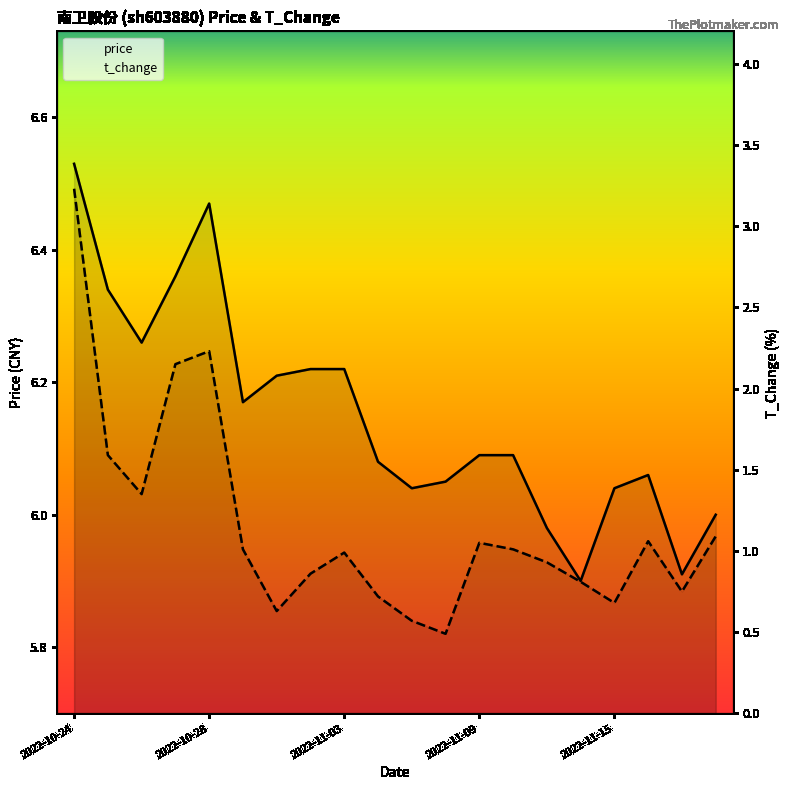

True or false: t_change has more than 0 interior local peaks.

True